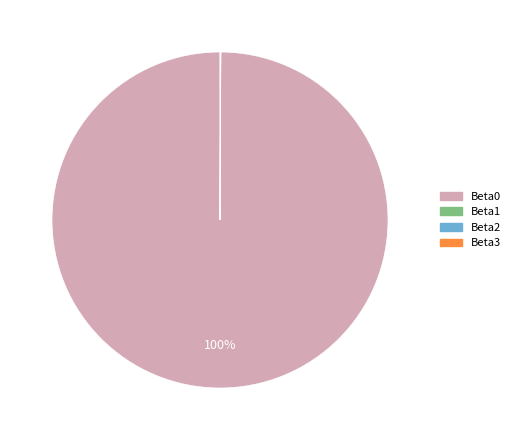

To the nearest percent, what is the average slice percentage?

25%